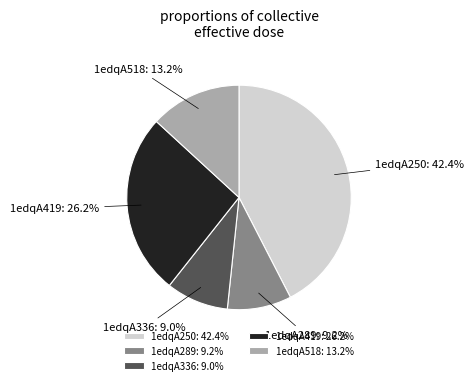

Which has a higher value, 1edqA336 or 1edqA250?

1edqA250